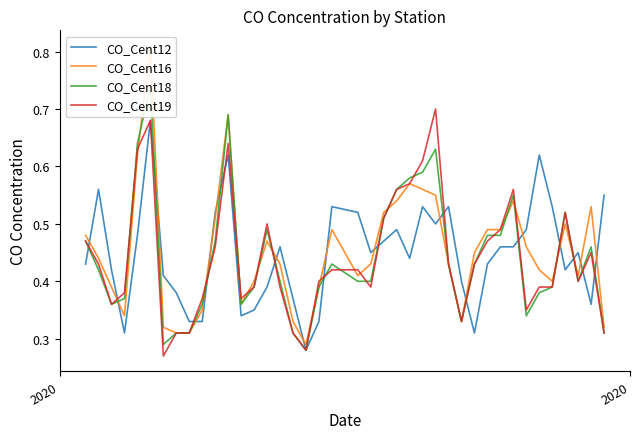

Between which two adjacent categories do CO_Cent12 and CO_Cent16 first intersect?

2020 and 2020